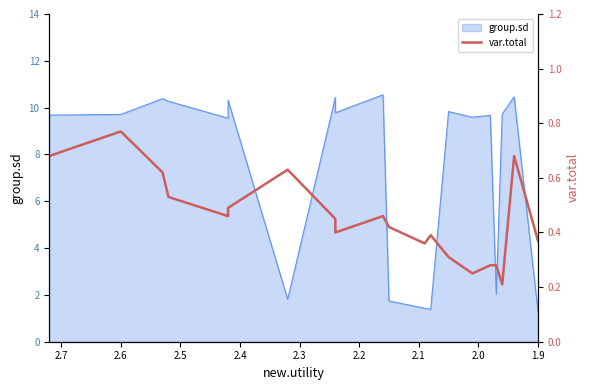

What is the smallest value displayed?

0.2